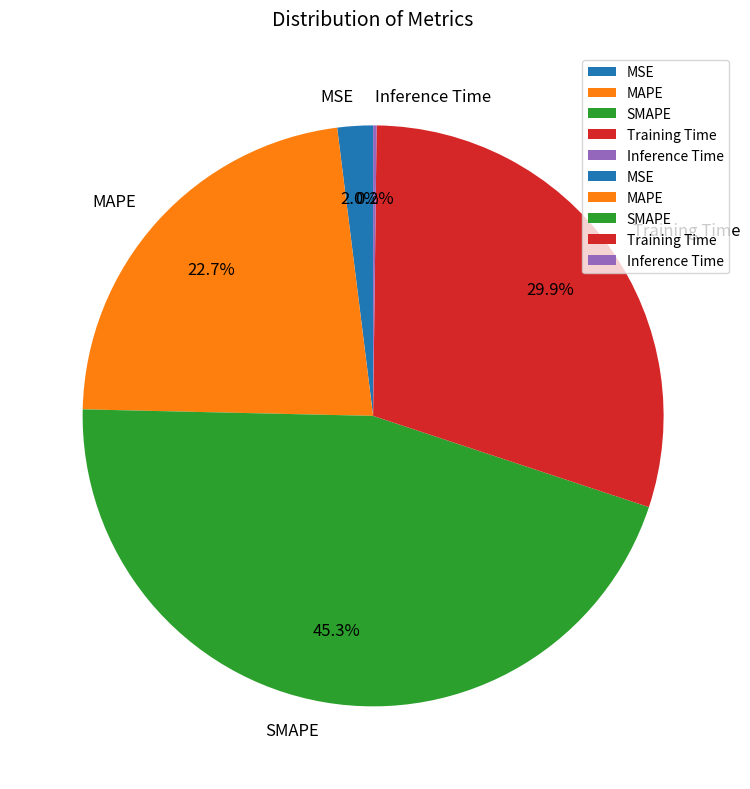

Does Training Time account for over 50% of the chart?

No